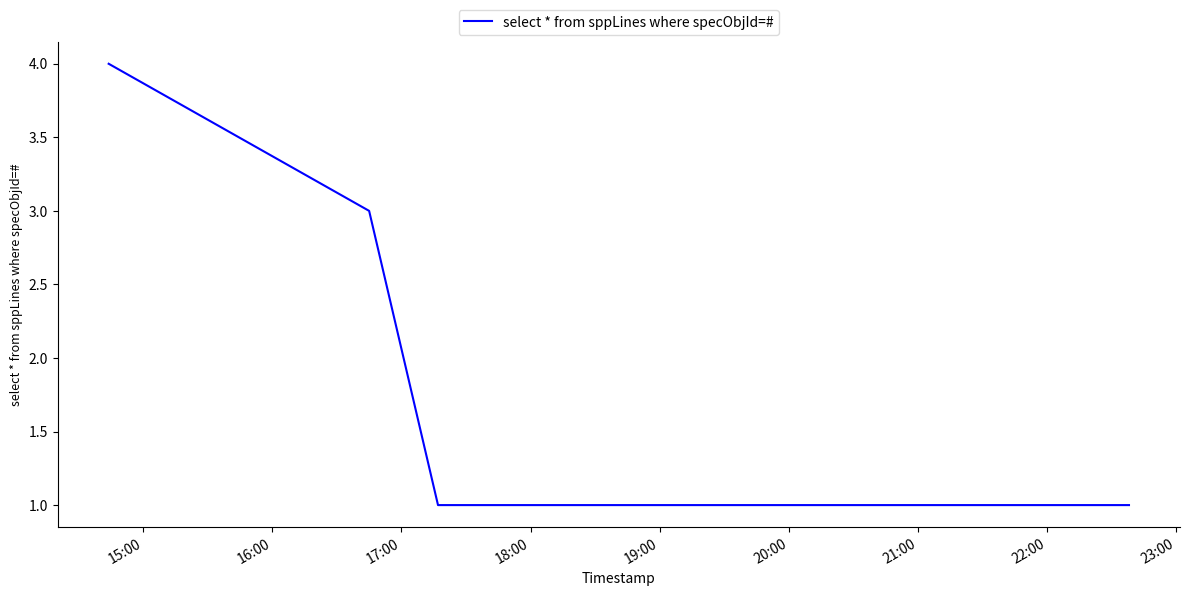

What is the sum of all values?

10